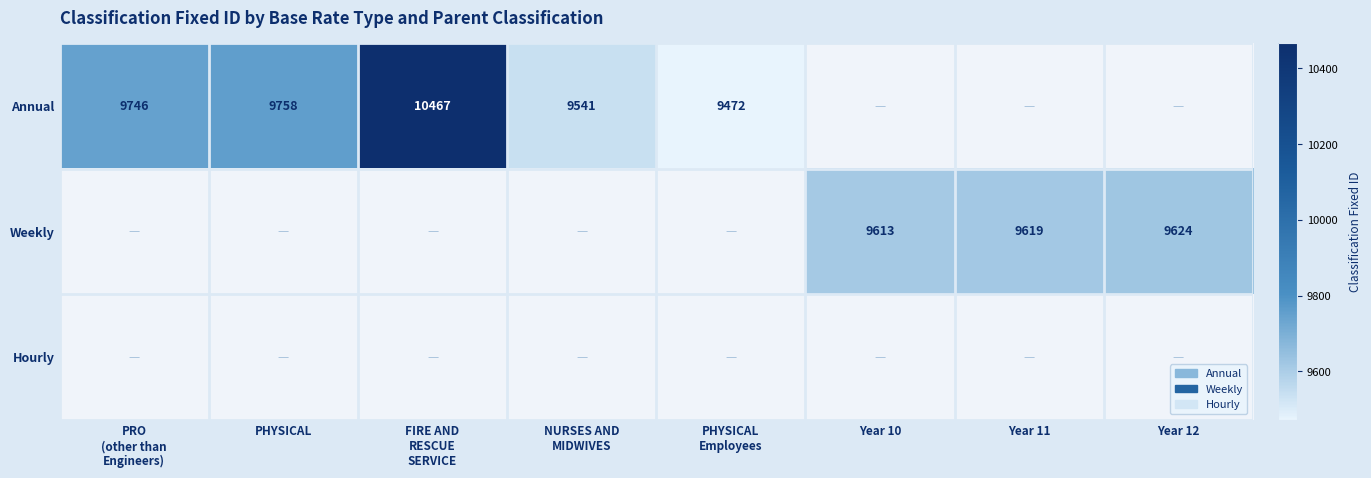

Which category has the highest value across all series?

FIRE AND
RESCUE
SERVICE